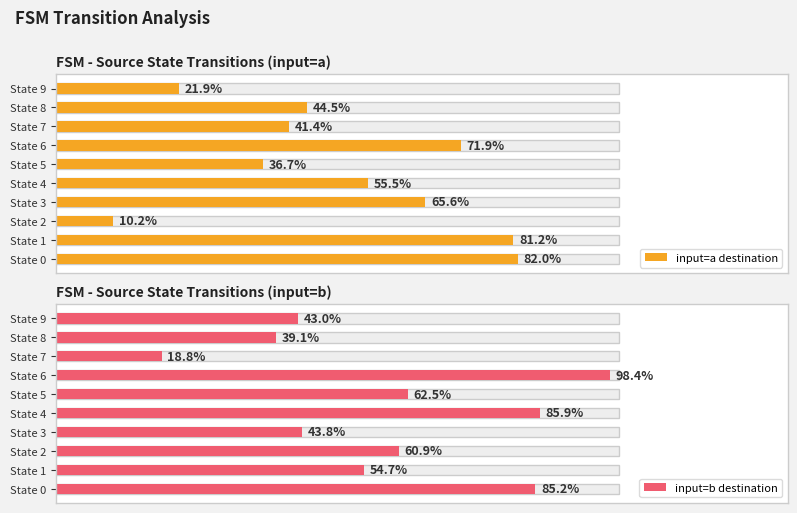

At which label is input=b destination closest to 58?

State 2